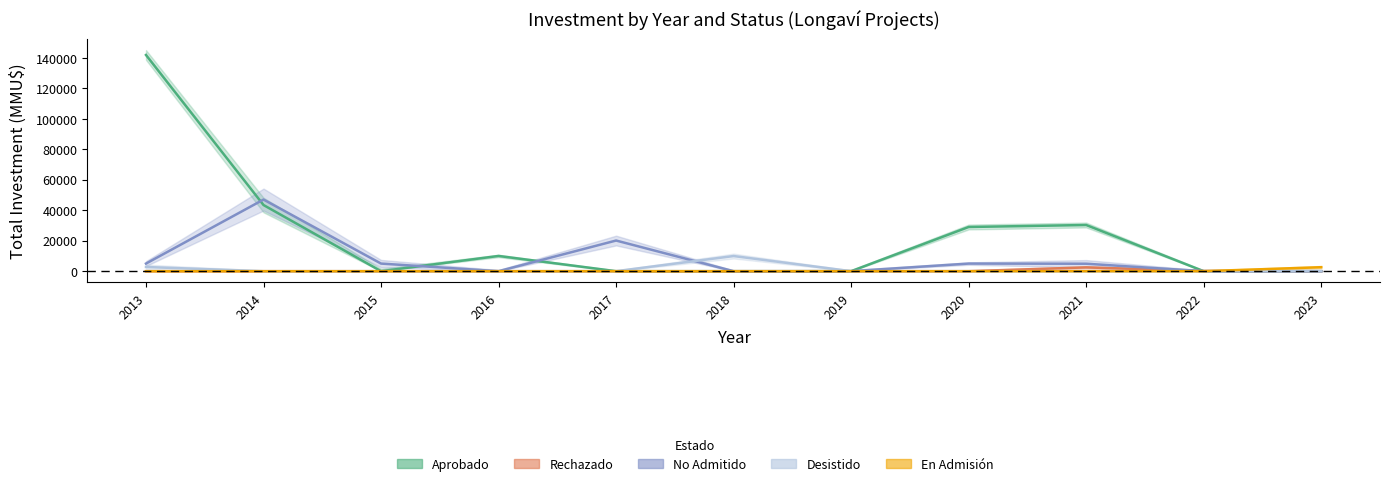

Reading left to right, extract all data points from this chart.

Aprobado: 2013=141850	2014=43410	2015=10	2016=10000	2017=0	2018=0	2019=0	2020=29000	2021=30304	2022=0	2023=0
Rechazado: 2013=0	2014=0	2015=0	2016=0	2017=0	2018=0	2019=0	2020=0	2021=2500	2022=101	2023=0
No Admitido: 2013=5000	2014=47000	2015=5000	2016=0	2017=20111	2018=0	2019=0	2020=5000	2021=4900	2022=0	2023=0
Desistido: 2013=2750	2014=0	2015=0	2016=0	2017=0	2018=9943	2019=0	2020=0	2021=0	2022=0	2023=0
En Admisión: 2013=0	2014=0	2015=0	2016=0	2017=0	2018=0	2019=0	2020=0	2021=0	2022=0	2023=2621